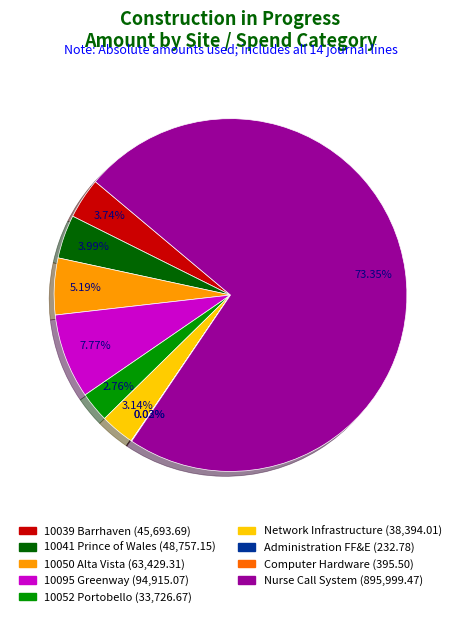

To the nearest percent, what percentage of the pie is 10041 Prince of Wales?

4%